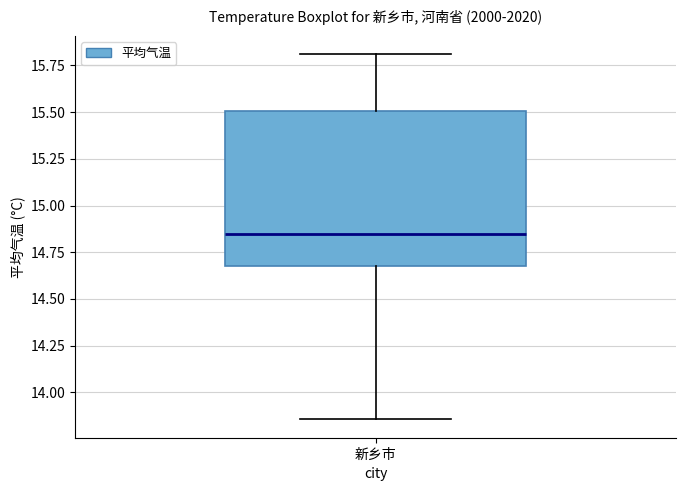

Where does the median line of the box for 新乡市 sit on the y-axis? The values are not printed on the chart, so give them approximately, as read against the axis.

14.85